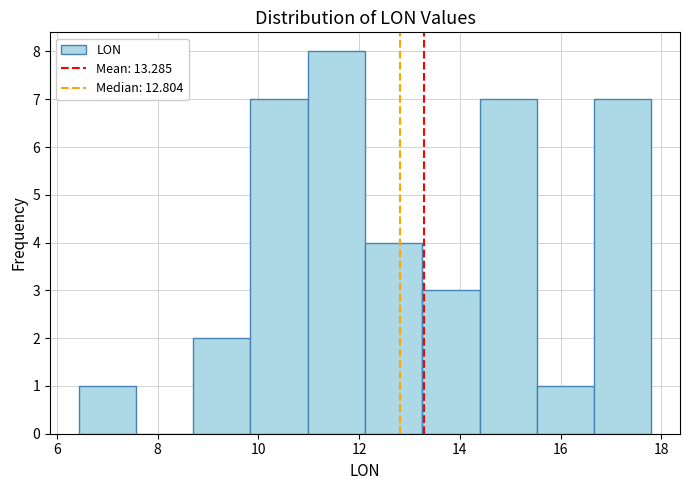

What is the height of the bar covering 6.4 to 7.6 on the x-axis? Neither the bar edges nor the heights are printed on the chart, so give them approximately, as read against the axes.

1